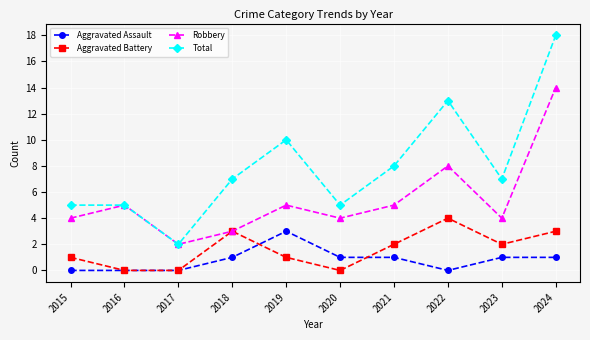

What is the maximum value shown in the chart?

18